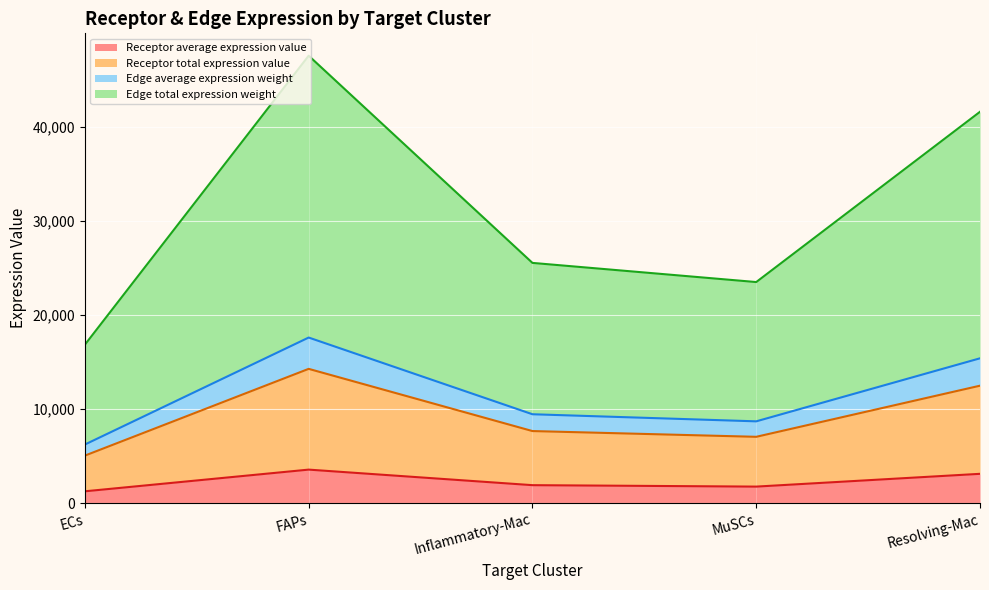

Reading left to right, transcribe all the data shown in this chart.

Receptor average expression value: ECs=1265.0	FAPs=3570.7	Inflammatory-Mac=1917.5	MuSCs=1764.6	Resolving-Mac=3123.3
Receptor total expression value: ECs=5059.8	FAPs=14282.9	Inflammatory-Mac=7669.9	MuSCs=7058.3	Resolving-Mac=12493.0
Edge average expression weight: ECs=6239.3	FAPs=17612.3	Inflammatory-Mac=9457.8	MuSCs=8703.7	Resolving-Mac=15405.2
Edge total expression weight: ECs=16854.4	FAPs=47576.6	Inflammatory-Mac=25548.6	MuSCs=23511.4	Resolving-Mac=41614.4